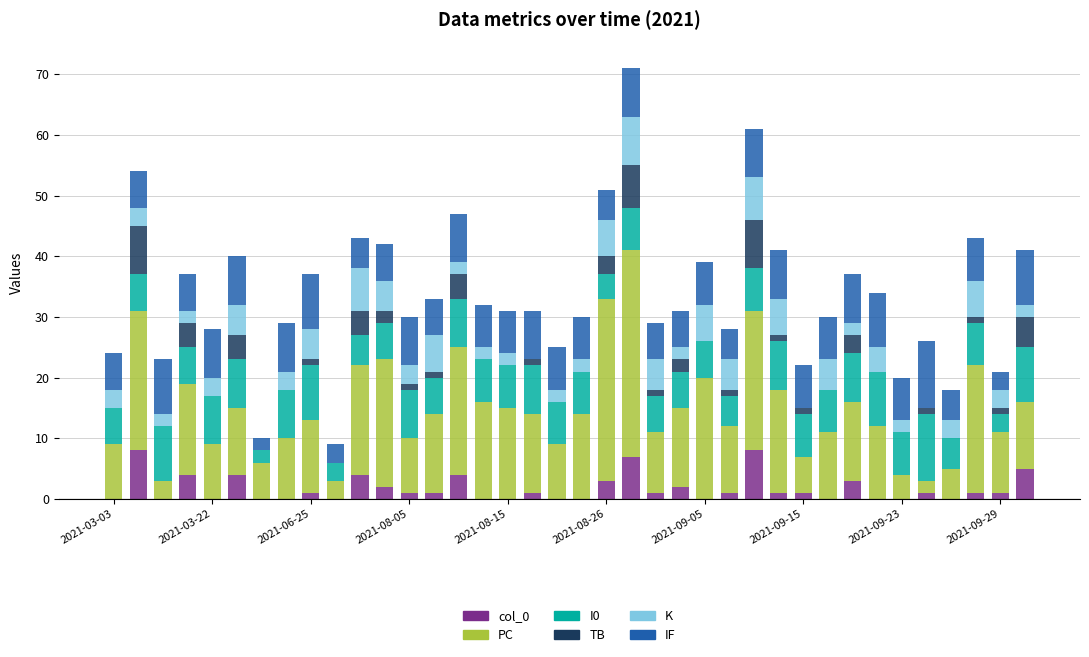

How many data points does each series have?

38